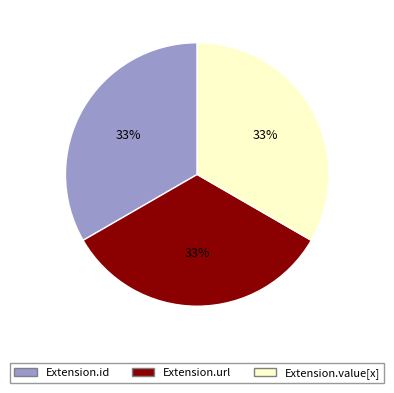

To the nearest percent, what is the average slice percentage?

33%